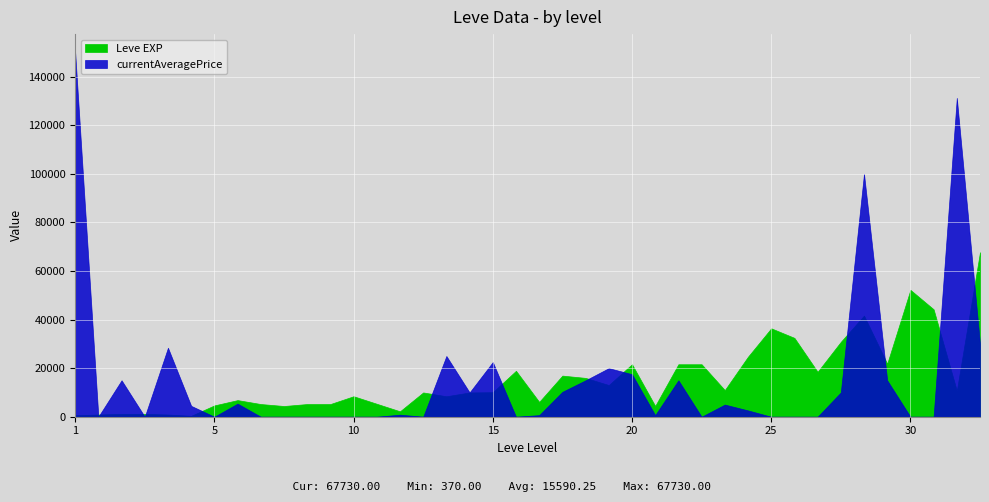

What is the spread (max minus min) of values at 10?

8430.0